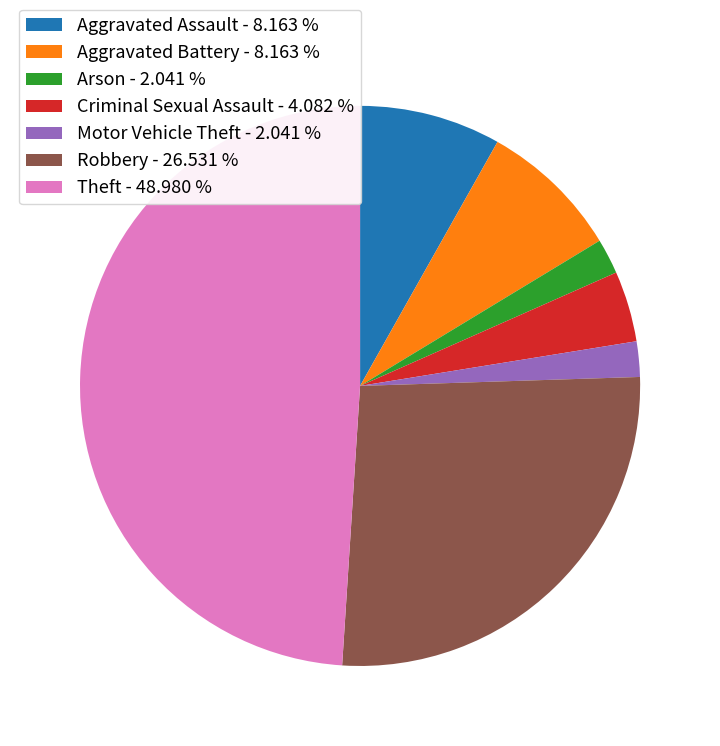

How many segments does this pie chart have?

7